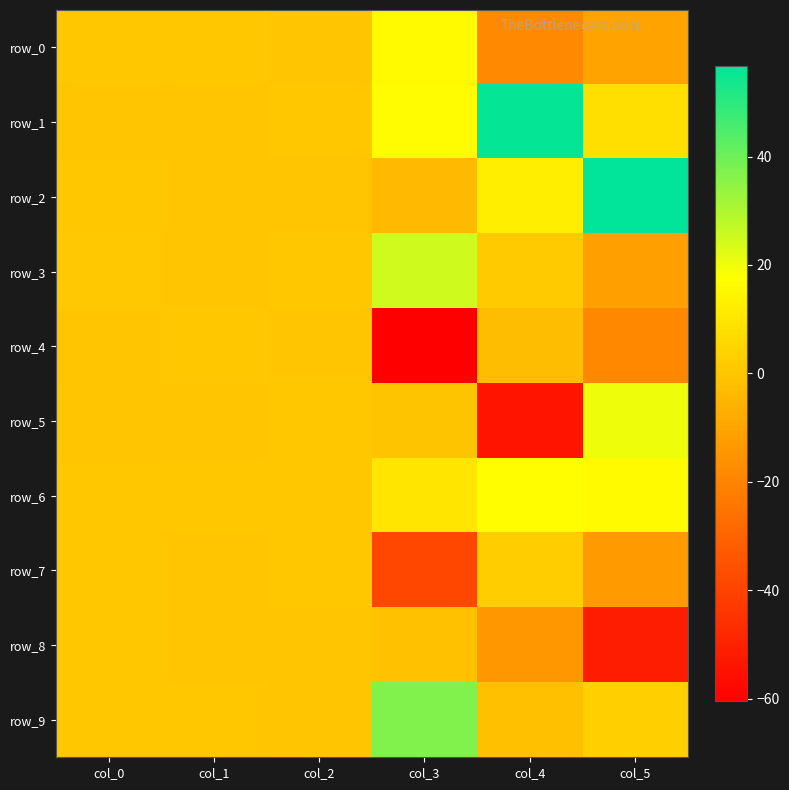

What is the difference between the row_8 values at col_4 and col_1?

13.8